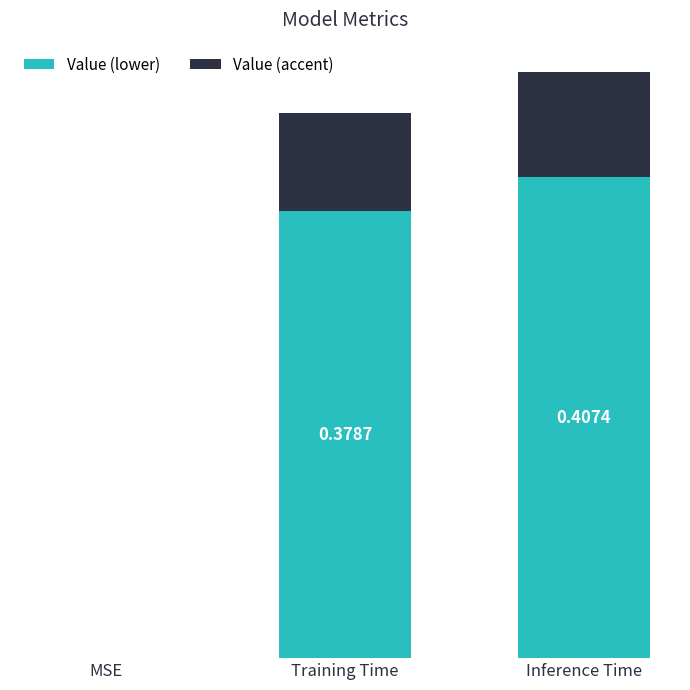

List the labels in order of value, largest first.

Inference Time, Training Time, MSE